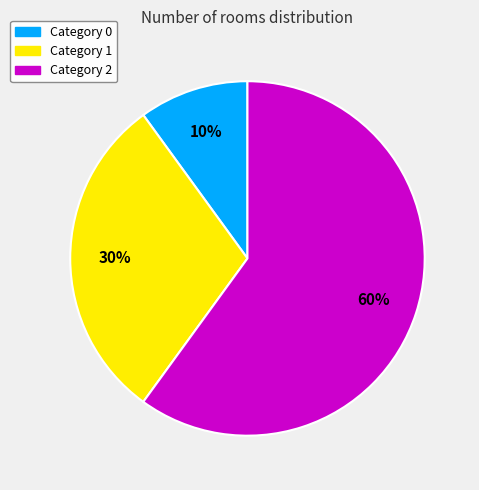

How many segments does this pie chart have?

3